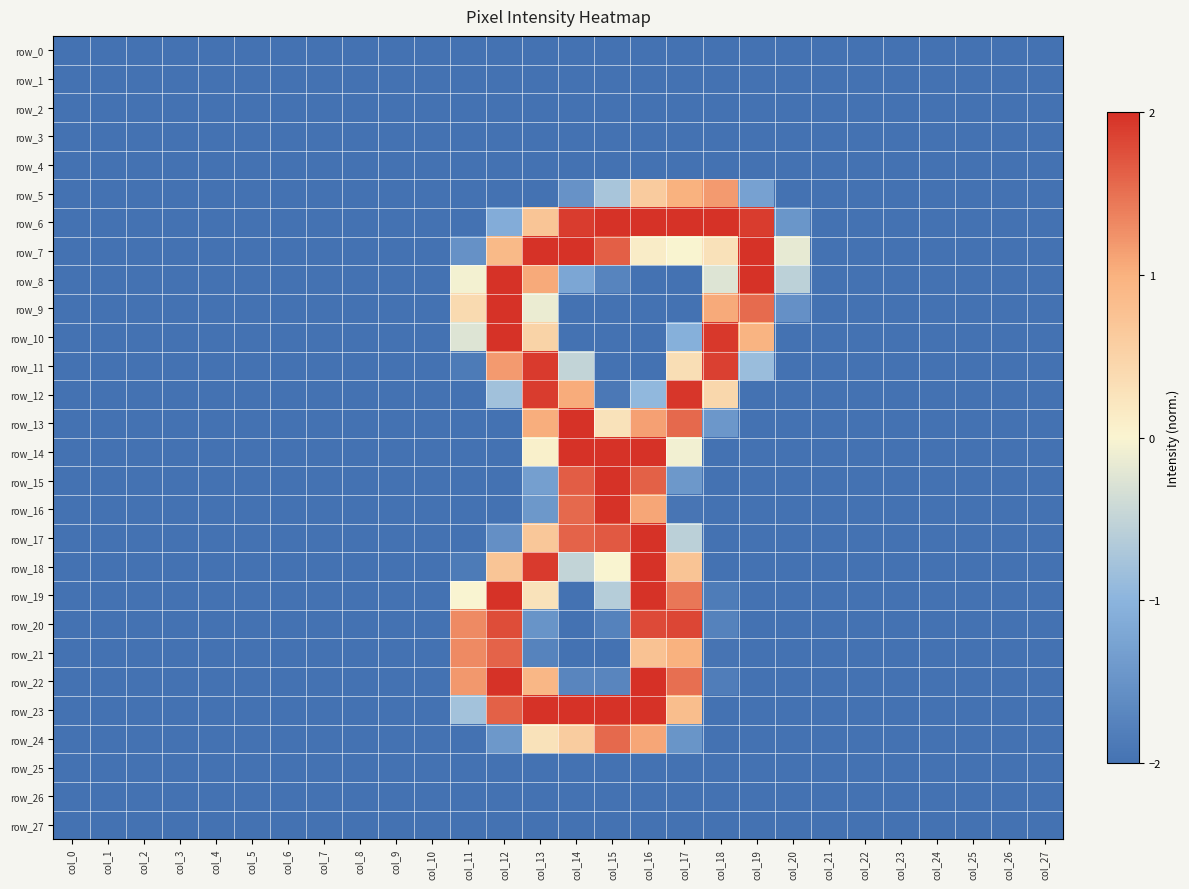

Reading left to right, extract all data points from this chart.

row_0: col_0=-2.0	col_1=-2.0	col_2=-2.0	col_3=-2.0	col_4=-2.0	col_5=-2.0	col_6=-2.0	col_7=-2.0	col_8=-2.0	col_9=-2.0	col_10=-2.0	col_11=-2.0	col_12=-2.0	col_13=-2.0	col_14=-2.0	col_15=-2.0	col_16=-2.0	col_17=-2.0	col_18=-2.0	col_19=-2.0	col_20=-2.0	col_21=-2.0	col_22=-2.0	col_23=-2.0	col_24=-2.0	col_25=-2.0	col_26=-2.0	col_27=-2.0
row_1: col_0=-2.0	col_1=-2.0	col_2=-2.0	col_3=-2.0	col_4=-2.0	col_5=-2.0	col_6=-2.0	col_7=-2.0	col_8=-2.0	col_9=-2.0	col_10=-2.0	col_11=-2.0	col_12=-2.0	col_13=-2.0	col_14=-2.0	col_15=-2.0	col_16=-2.0	col_17=-2.0	col_18=-2.0	col_19=-2.0	col_20=-2.0	col_21=-2.0	col_22=-2.0	col_23=-2.0	col_24=-2.0	col_25=-2.0	col_26=-2.0	col_27=-2.0
row_2: col_0=-2.0	col_1=-2.0	col_2=-2.0	col_3=-2.0	col_4=-2.0	col_5=-2.0	col_6=-2.0	col_7=-2.0	col_8=-2.0	col_9=-2.0	col_10=-2.0	col_11=-2.0	col_12=-2.0	col_13=-2.0	col_14=-2.0	col_15=-2.0	col_16=-2.0	col_17=-2.0	col_18=-2.0	col_19=-2.0	col_20=-2.0	col_21=-2.0	col_22=-2.0	col_23=-2.0	col_24=-2.0	col_25=-2.0	col_26=-2.0	col_27=-2.0
row_3: col_0=-2.0	col_1=-2.0	col_2=-2.0	col_3=-2.0	col_4=-2.0	col_5=-2.0	col_6=-2.0	col_7=-2.0	col_8=-2.0	col_9=-2.0	col_10=-2.0	col_11=-2.0	col_12=-2.0	col_13=-2.0	col_14=-2.0	col_15=-2.0	col_16=-2.0	col_17=-2.0	col_18=-2.0	col_19=-2.0	col_20=-2.0	col_21=-2.0	col_22=-2.0	col_23=-2.0	col_24=-2.0	col_25=-2.0	col_26=-2.0	col_27=-2.0
row_4: col_0=-2.0	col_1=-2.0	col_2=-2.0	col_3=-2.0	col_4=-2.0	col_5=-2.0	col_6=-2.0	col_7=-2.0	col_8=-2.0	col_9=-2.0	col_10=-2.0	col_11=-2.0	col_12=-2.0	col_13=-2.0	col_14=-2.0	col_15=-2.0	col_16=-2.0	col_17=-2.0	col_18=-2.0	col_19=-2.0	col_20=-2.0	col_21=-2.0	col_22=-2.0	col_23=-2.0	col_24=-2.0	col_25=-2.0	col_26=-2.0	col_27=-2.0
row_5: col_0=-2.0	col_1=-2.0	col_2=-2.0	col_3=-2.0	col_4=-2.0	col_5=-2.0	col_6=-2.0	col_7=-2.0	col_8=-2.0	col_9=-2.0	col_10=-2.0	col_11=-2.0	col_12=-2.0	col_13=-2.0	col_14=-1.5	col_15=-0.7	col_16=0.6	col_17=1.0	col_18=1.2	col_19=-1.3	col_20=-2.0	col_21=-2.0	col_22=-2.0	col_23=-2.0	col_24=-2.0	col_25=-2.0	col_26=-2.0	col_27=-2.0
row_6: col_0=-2.0	col_1=-2.0	col_2=-2.0	col_3=-2.0	col_4=-2.0	col_5=-2.0	col_6=-2.0	col_7=-2.0	col_8=-2.0	col_9=-2.0	col_10=-2.0	col_11=-2.0	col_12=-1.1	col_13=0.7	col_14=1.9	col_15=2.0	col_16=2.0	col_17=2.0	col_18=2.0	col_19=1.9	col_20=-1.5	col_21=-2.0	col_22=-2.0	col_23=-2.0	col_24=-2.0	col_25=-2.0	col_26=-2.0	col_27=-2.0
row_7: col_0=-2.0	col_1=-2.0	col_2=-2.0	col_3=-2.0	col_4=-2.0	col_5=-2.0	col_6=-2.0	col_7=-2.0	col_8=-2.0	col_9=-2.0	col_10=-2.0	col_11=-1.5	col_12=0.9	col_13=2.0	col_14=2.0	col_15=1.6	col_16=0.1	col_17=0.0	col_18=0.3	col_19=2.0	col_20=-0.2	col_21=-2.0	col_22=-2.0	col_23=-2.0	col_24=-2.0	col_25=-2.0	col_26=-2.0	col_27=-2.0
row_8: col_0=-2.0	col_1=-2.0	col_2=-2.0	col_3=-2.0	col_4=-2.0	col_5=-2.0	col_6=-2.0	col_7=-2.0	col_8=-2.0	col_9=-2.0	col_10=-2.0	col_11=-0.1	col_12=2.0	col_13=1.1	col_14=-1.2	col_15=-1.7	col_16=-2.0	col_17=-2.0	col_18=-0.3	col_19=2.0	col_20=-0.6	col_21=-2.0	col_22=-2.0	col_23=-2.0	col_24=-2.0	col_25=-2.0	col_26=-2.0	col_27=-2.0
row_9: col_0=-2.0	col_1=-2.0	col_2=-2.0	col_3=-2.0	col_4=-2.0	col_5=-2.0	col_6=-2.0	col_7=-2.0	col_8=-2.0	col_9=-2.0	col_10=-2.0	col_11=0.4	col_12=2.0	col_13=-0.1	col_14=-2.0	col_15=-2.0	col_16=-2.0	col_17=-2.0	col_18=1.1	col_19=1.5	col_20=-1.5	col_21=-2.0	col_22=-2.0	col_23=-2.0	col_24=-2.0	col_25=-2.0	col_26=-2.0	col_27=-2.0
row_10: col_0=-2.0	col_1=-2.0	col_2=-2.0	col_3=-2.0	col_4=-2.0	col_5=-2.0	col_6=-2.0	col_7=-2.0	col_8=-2.0	col_9=-2.0	col_10=-2.0	col_11=-0.3	col_12=2.0	col_13=0.5	col_14=-2.0	col_15=-2.0	col_16=-2.0	col_17=-1.1	col_18=1.9	col_19=1.0	col_20=-2.0	col_21=-2.0	col_22=-2.0	col_23=-2.0	col_24=-2.0	col_25=-2.0	col_26=-2.0	col_27=-2.0
row_11: col_0=-2.0	col_1=-2.0	col_2=-2.0	col_3=-2.0	col_4=-2.0	col_5=-2.0	col_6=-2.0	col_7=-2.0	col_8=-2.0	col_9=-2.0	col_10=-2.0	col_11=-1.9	col_12=1.2	col_13=1.9	col_14=-0.5	col_15=-2.0	col_16=-2.0	col_17=0.3	col_18=1.9	col_19=-0.9	col_20=-2.0	col_21=-2.0	col_22=-2.0	col_23=-2.0	col_24=-2.0	col_25=-2.0	col_26=-2.0	col_27=-2.0
row_12: col_0=-2.0	col_1=-2.0	col_2=-2.0	col_3=-2.0	col_4=-2.0	col_5=-2.0	col_6=-2.0	col_7=-2.0	col_8=-2.0	col_9=-2.0	col_10=-2.0	col_11=-2.0	col_12=-0.8	col_13=1.9	col_14=1.0	col_15=-1.9	col_16=-0.9	col_17=2.0	col_18=0.4	col_19=-2.0	col_20=-2.0	col_21=-2.0	col_22=-2.0	col_23=-2.0	col_24=-2.0	col_25=-2.0	col_26=-2.0	col_27=-2.0
row_13: col_0=-2.0	col_1=-2.0	col_2=-2.0	col_3=-2.0	col_4=-2.0	col_5=-2.0	col_6=-2.0	col_7=-2.0	col_8=-2.0	col_9=-2.0	col_10=-2.0	col_11=-2.0	col_12=-2.0	col_13=1.0	col_14=2.0	col_15=0.3	col_16=1.1	col_17=1.6	col_18=-1.5	col_19=-2.0	col_20=-2.0	col_21=-2.0	col_22=-2.0	col_23=-2.0	col_24=-2.0	col_25=-2.0	col_26=-2.0	col_27=-2.0
row_14: col_0=-2.0	col_1=-2.0	col_2=-2.0	col_3=-2.0	col_4=-2.0	col_5=-2.0	col_6=-2.0	col_7=-2.0	col_8=-2.0	col_9=-2.0	col_10=-2.0	col_11=-2.0	col_12=-2.0	col_13=0.1	col_14=2.0	col_15=2.0	col_16=2.0	col_17=-0.1	col_18=-2.0	col_19=-2.0	col_20=-2.0	col_21=-2.0	col_22=-2.0	col_23=-2.0	col_24=-2.0	col_25=-2.0	col_26=-2.0	col_27=-2.0
row_15: col_0=-2.0	col_1=-2.0	col_2=-2.0	col_3=-2.0	col_4=-2.0	col_5=-2.0	col_6=-2.0	col_7=-2.0	col_8=-2.0	col_9=-2.0	col_10=-2.0	col_11=-2.0	col_12=-2.0	col_13=-1.3	col_14=1.7	col_15=2.0	col_16=1.6	col_17=-1.4	col_18=-2.0	col_19=-2.0	col_20=-2.0	col_21=-2.0	col_22=-2.0	col_23=-2.0	col_24=-2.0	col_25=-2.0	col_26=-2.0	col_27=-2.0
row_16: col_0=-2.0	col_1=-2.0	col_2=-2.0	col_3=-2.0	col_4=-2.0	col_5=-2.0	col_6=-2.0	col_7=-2.0	col_8=-2.0	col_9=-2.0	col_10=-2.0	col_11=-2.0	col_12=-2.0	col_13=-1.4	col_14=1.6	col_15=2.0	col_16=1.1	col_17=-2.0	col_18=-2.0	col_19=-2.0	col_20=-2.0	col_21=-2.0	col_22=-2.0	col_23=-2.0	col_24=-2.0	col_25=-2.0	col_26=-2.0	col_27=-2.0
row_17: col_0=-2.0	col_1=-2.0	col_2=-2.0	col_3=-2.0	col_4=-2.0	col_5=-2.0	col_6=-2.0	col_7=-2.0	col_8=-2.0	col_9=-2.0	col_10=-2.0	col_11=-2.0	col_12=-1.6	col_13=0.7	col_14=1.6	col_15=1.7	col_16=2.0	col_17=-0.6	col_18=-2.0	col_19=-2.0	col_20=-2.0	col_21=-2.0	col_22=-2.0	col_23=-2.0	col_24=-2.0	col_25=-2.0	col_26=-2.0	col_27=-2.0
row_18: col_0=-2.0	col_1=-2.0	col_2=-2.0	col_3=-2.0	col_4=-2.0	col_5=-2.0	col_6=-2.0	col_7=-2.0	col_8=-2.0	col_9=-2.0	col_10=-2.0	col_11=-1.9	col_12=0.7	col_13=1.9	col_14=-0.5	col_15=0.0	col_16=2.0	col_17=0.7	col_18=-2.0	col_19=-2.0	col_20=-2.0	col_21=-2.0	col_22=-2.0	col_23=-2.0	col_24=-2.0	col_25=-2.0	col_26=-2.0	col_27=-2.0
row_19: col_0=-2.0	col_1=-2.0	col_2=-2.0	col_3=-2.0	col_4=-2.0	col_5=-2.0	col_6=-2.0	col_7=-2.0	col_8=-2.0	col_9=-2.0	col_10=-2.0	col_11=-0.0	col_12=2.0	col_13=0.3	col_14=-2.0	col_15=-0.6	col_16=2.0	col_17=1.5	col_18=-1.9	col_19=-2.0	col_20=-2.0	col_21=-2.0	col_22=-2.0	col_23=-2.0	col_24=-2.0	col_25=-2.0	col_26=-2.0	col_27=-2.0
row_20: col_0=-2.0	col_1=-2.0	col_2=-2.0	col_3=-2.0	col_4=-2.0	col_5=-2.0	col_6=-2.0	col_7=-2.0	col_8=-2.0	col_9=-2.0	col_10=-2.0	col_11=1.3	col_12=1.8	col_13=-1.5	col_14=-2.0	col_15=-1.8	col_16=1.8	col_17=1.8	col_18=-1.8	col_19=-2.0	col_20=-2.0	col_21=-2.0	col_22=-2.0	col_23=-2.0	col_24=-2.0	col_25=-2.0	col_26=-2.0	col_27=-2.0
row_21: col_0=-2.0	col_1=-2.0	col_2=-2.0	col_3=-2.0	col_4=-2.0	col_5=-2.0	col_6=-2.0	col_7=-2.0	col_8=-2.0	col_9=-2.0	col_10=-2.0	col_11=1.3	col_12=1.6	col_13=-1.7	col_14=-2.0	col_15=-2.0	col_16=0.8	col_17=1.0	col_18=-2.0	col_19=-2.0	col_20=-2.0	col_21=-2.0	col_22=-2.0	col_23=-2.0	col_24=-2.0	col_25=-2.0	col_26=-2.0	col_27=-2.0
row_22: col_0=-2.0	col_1=-2.0	col_2=-2.0	col_3=-2.0	col_4=-2.0	col_5=-2.0	col_6=-2.0	col_7=-2.0	col_8=-2.0	col_9=-2.0	col_10=-2.0	col_11=1.2	col_12=2.0	col_13=0.9	col_14=-1.7	col_15=-1.7	col_16=2.0	col_17=1.5	col_18=-1.8	col_19=-2.0	col_20=-2.0	col_21=-2.0	col_22=-2.0	col_23=-2.0	col_24=-2.0	col_25=-2.0	col_26=-2.0	col_27=-2.0
row_23: col_0=-2.0	col_1=-2.0	col_2=-2.0	col_3=-2.0	col_4=-2.0	col_5=-2.0	col_6=-2.0	col_7=-2.0	col_8=-2.0	col_9=-2.0	col_10=-2.0	col_11=-0.8	col_12=1.6	col_13=2.0	col_14=2.0	col_15=2.0	col_16=2.0	col_17=0.8	col_18=-2.0	col_19=-2.0	col_20=-2.0	col_21=-2.0	col_22=-2.0	col_23=-2.0	col_24=-2.0	col_25=-2.0	col_26=-2.0	col_27=-2.0
row_24: col_0=-2.0	col_1=-2.0	col_2=-2.0	col_3=-2.0	col_4=-2.0	col_5=-2.0	col_6=-2.0	col_7=-2.0	col_8=-2.0	col_9=-2.0	col_10=-2.0	col_11=-2.0	col_12=-1.4	col_13=0.3	col_14=0.6	col_15=1.6	col_16=1.1	col_17=-1.5	col_18=-2.0	col_19=-2.0	col_20=-2.0	col_21=-2.0	col_22=-2.0	col_23=-2.0	col_24=-2.0	col_25=-2.0	col_26=-2.0	col_27=-2.0
row_25: col_0=-2.0	col_1=-2.0	col_2=-2.0	col_3=-2.0	col_4=-2.0	col_5=-2.0	col_6=-2.0	col_7=-2.0	col_8=-2.0	col_9=-2.0	col_10=-2.0	col_11=-2.0	col_12=-2.0	col_13=-2.0	col_14=-2.0	col_15=-2.0	col_16=-2.0	col_17=-2.0	col_18=-2.0	col_19=-2.0	col_20=-2.0	col_21=-2.0	col_22=-2.0	col_23=-2.0	col_24=-2.0	col_25=-2.0	col_26=-2.0	col_27=-2.0
row_26: col_0=-2.0	col_1=-2.0	col_2=-2.0	col_3=-2.0	col_4=-2.0	col_5=-2.0	col_6=-2.0	col_7=-2.0	col_8=-2.0	col_9=-2.0	col_10=-2.0	col_11=-2.0	col_12=-2.0	col_13=-2.0	col_14=-2.0	col_15=-2.0	col_16=-2.0	col_17=-2.0	col_18=-2.0	col_19=-2.0	col_20=-2.0	col_21=-2.0	col_22=-2.0	col_23=-2.0	col_24=-2.0	col_25=-2.0	col_26=-2.0	col_27=-2.0
row_27: col_0=-2.0	col_1=-2.0	col_2=-2.0	col_3=-2.0	col_4=-2.0	col_5=-2.0	col_6=-2.0	col_7=-2.0	col_8=-2.0	col_9=-2.0	col_10=-2.0	col_11=-2.0	col_12=-2.0	col_13=-2.0	col_14=-2.0	col_15=-2.0	col_16=-2.0	col_17=-2.0	col_18=-2.0	col_19=-2.0	col_20=-2.0	col_21=-2.0	col_22=-2.0	col_23=-2.0	col_24=-2.0	col_25=-2.0	col_26=-2.0	col_27=-2.0